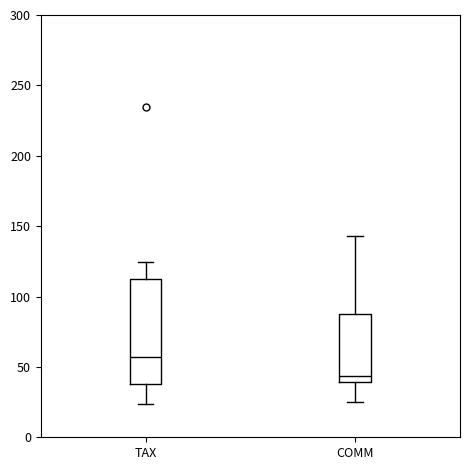

Which box is the tallest, from its lower edge to its upper edge?

TAX